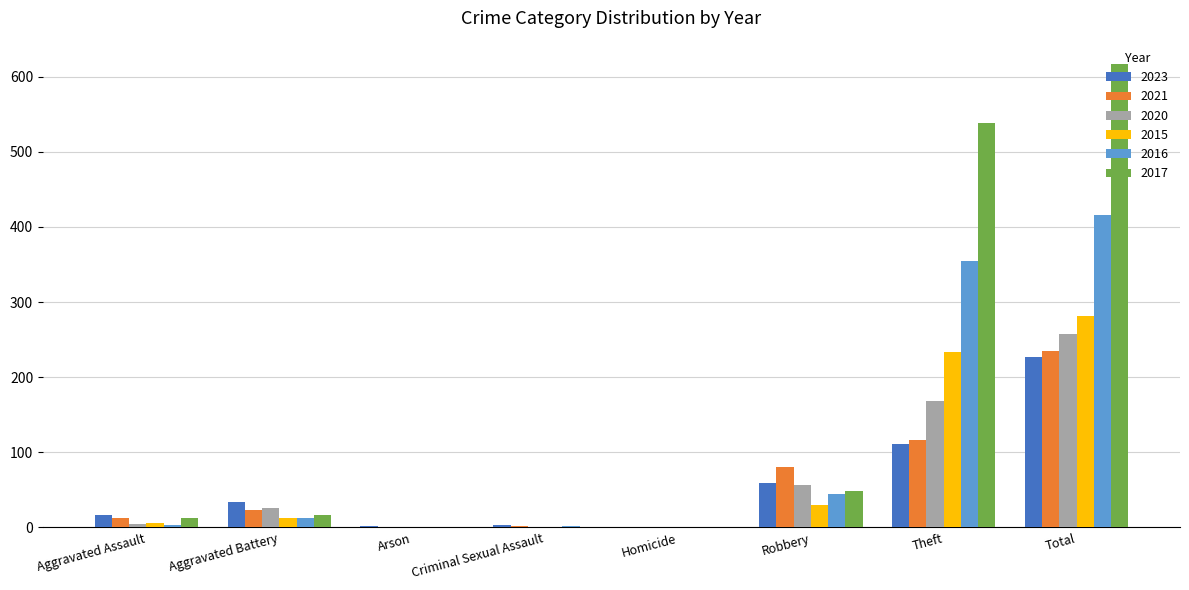

Read the 2020 value at Aggravated Battery.

26